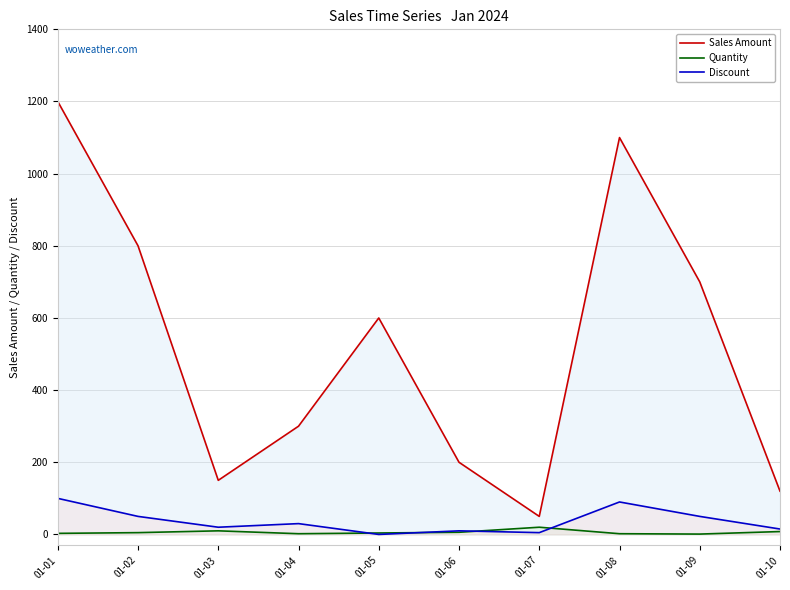

Between 01-01 and 01-06, which is larger?

01-01